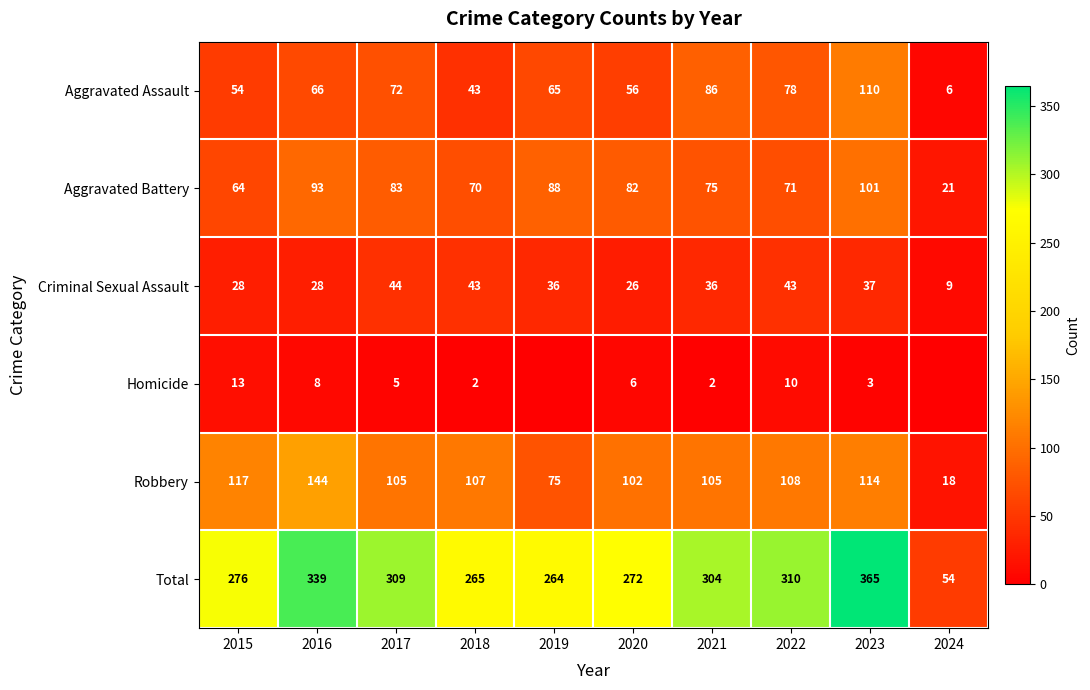

How many values in the Aggravated Battery series are below 82?

5